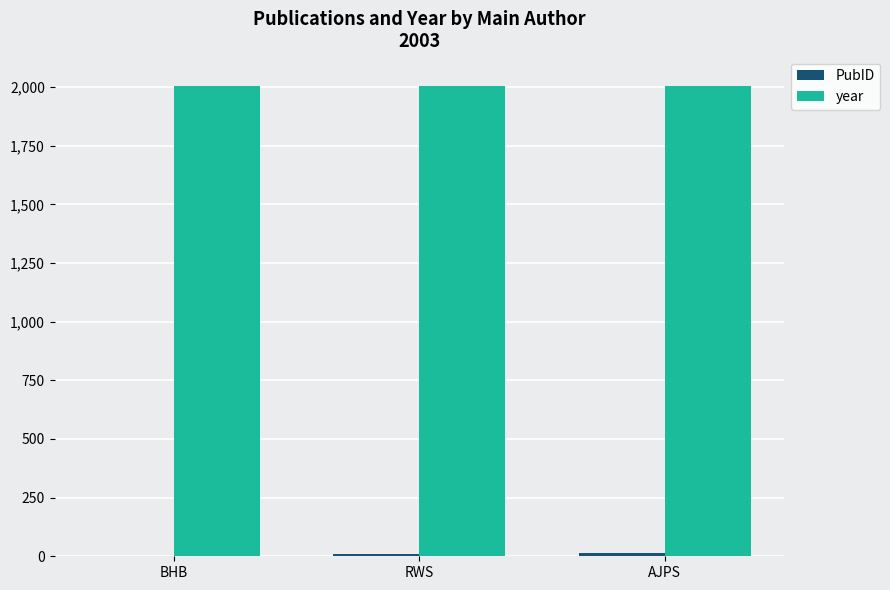

What is the maximum value for year?

2003